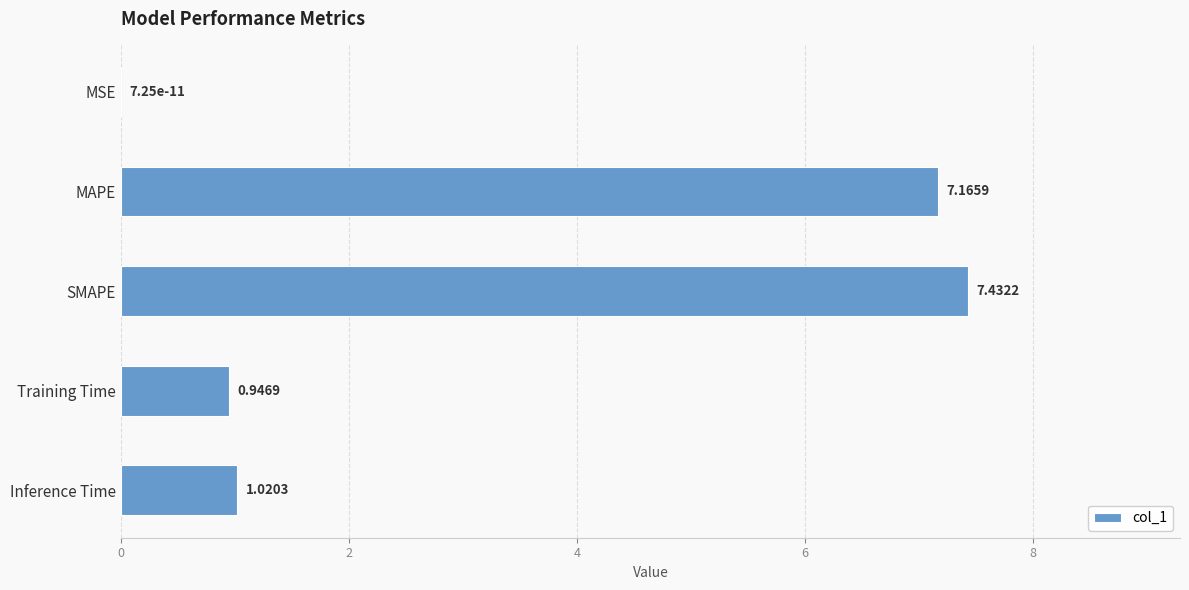

What is the sum of the values at SMAPE and Inference Time?

8.5